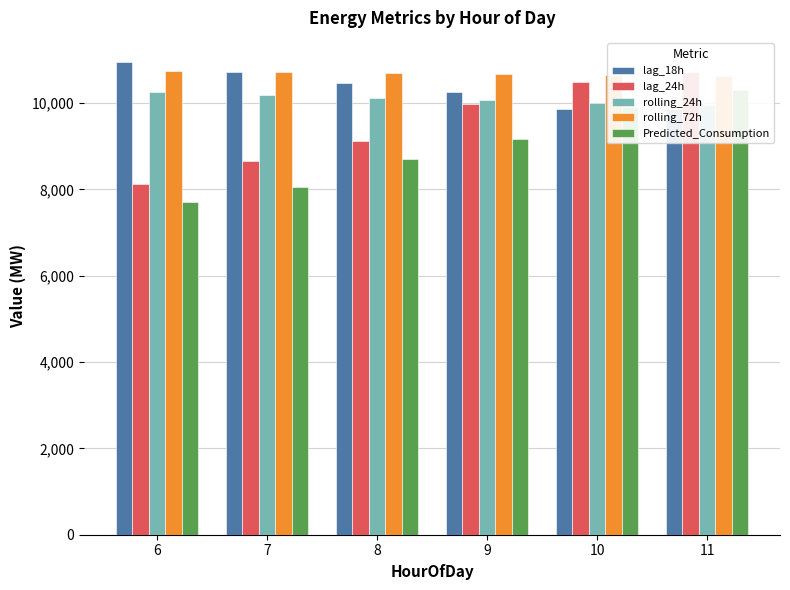

What is the approximate value of lag_24h at 10?

10482.0